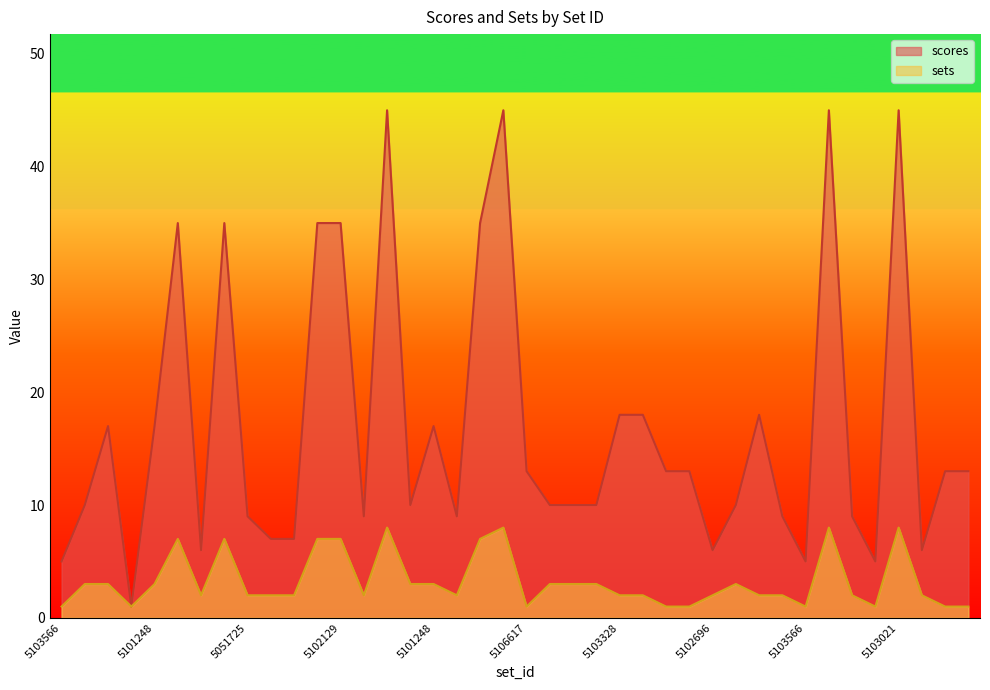

What is the average value of the scores series?

17